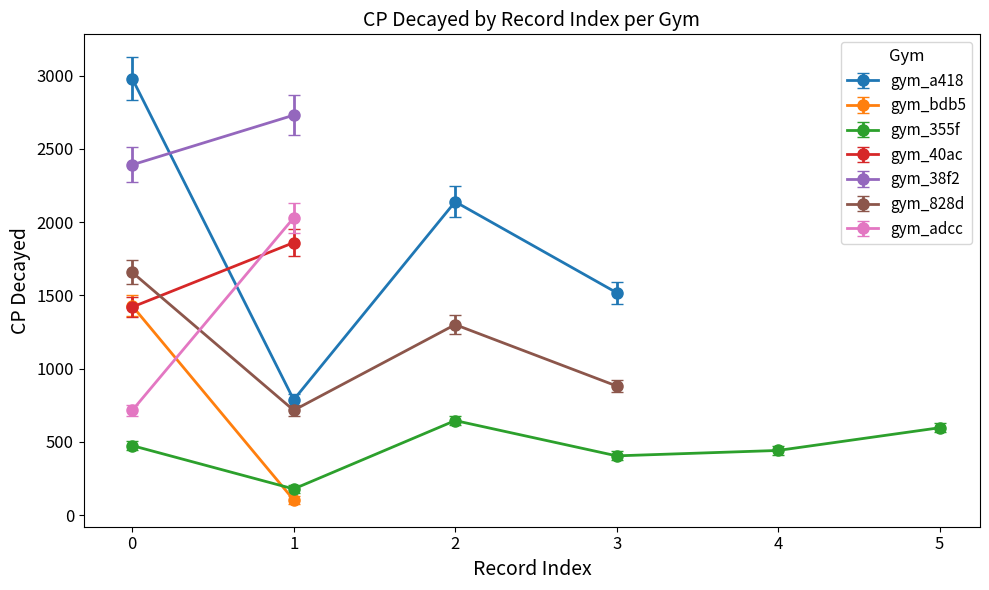

True or false: gym_a418 and gym_828d cross at least once.

False